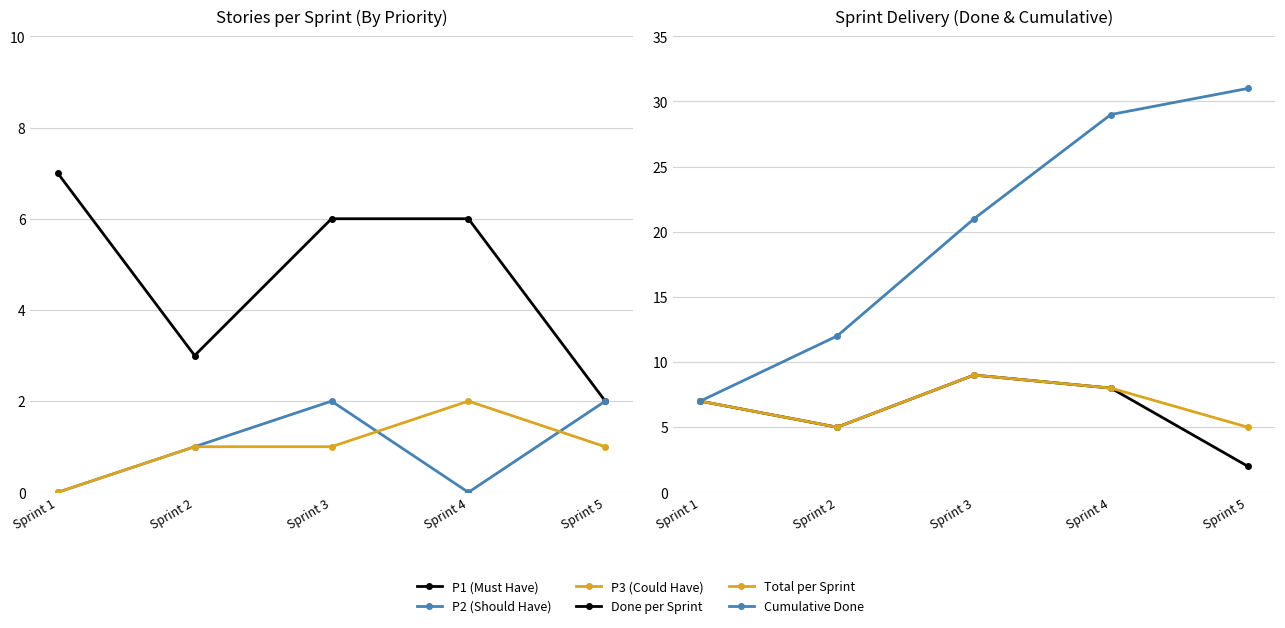

What is the sum of all P2 (Should Have) values?

5